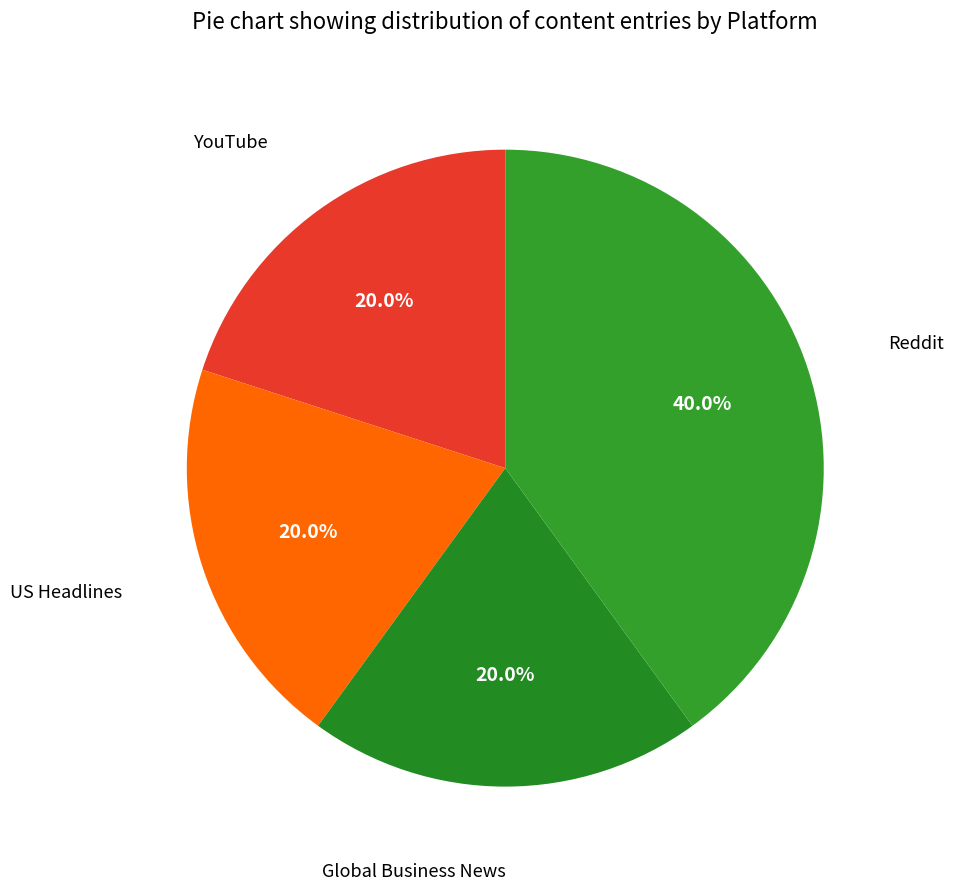

Does any single category account for the majority?

No